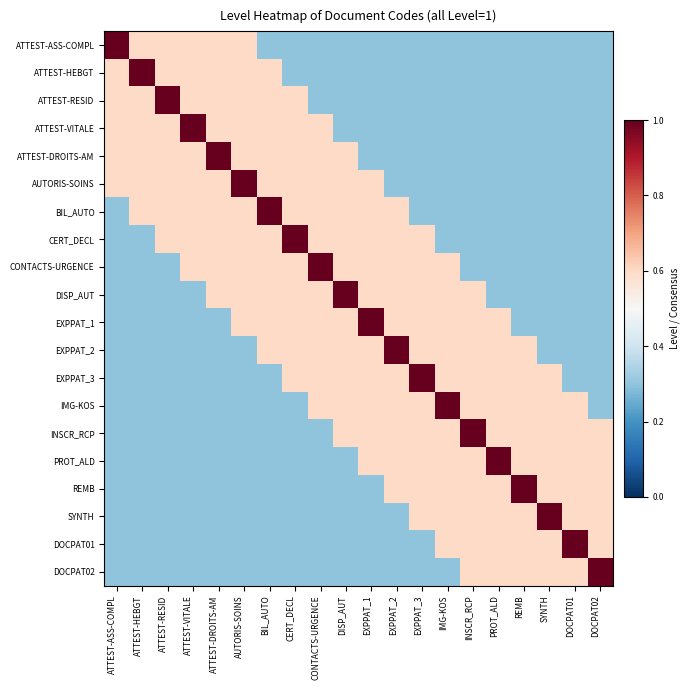

Count the number of categories in the chart.

20